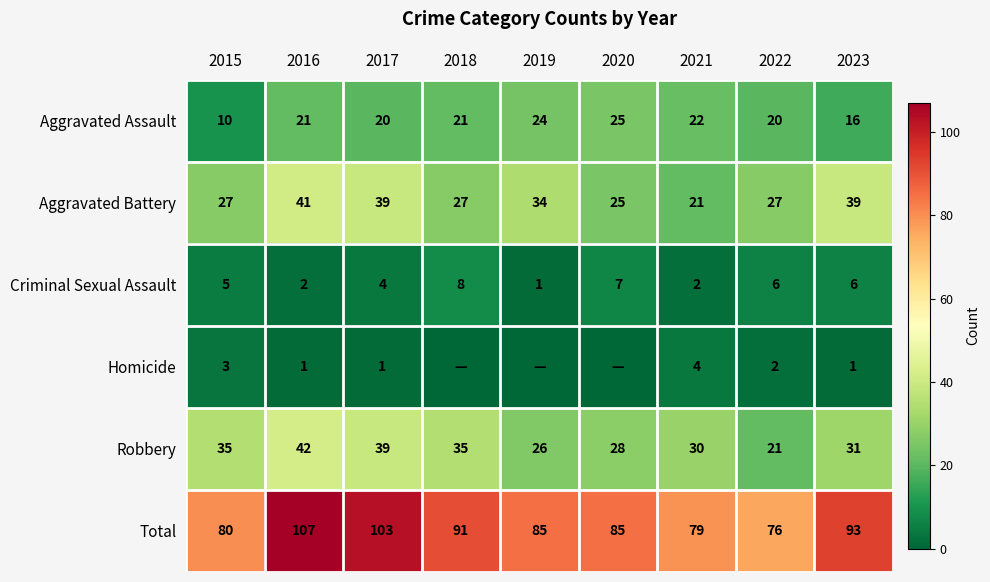

At which label does Total reach its minimum?

2022